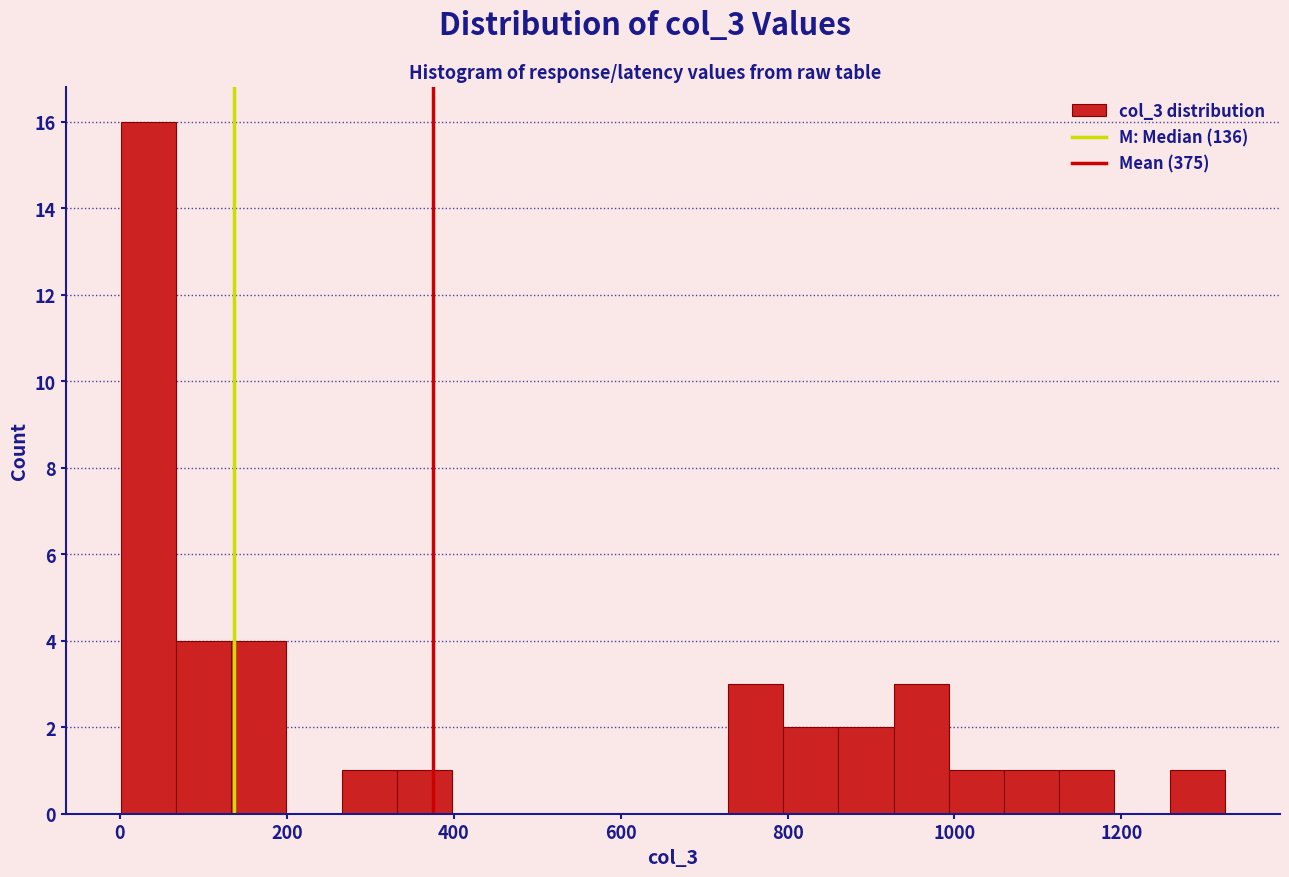

Around what value on the x-axis is the tallest bar? Give the approximate position of its centre, as read against the axis.

40